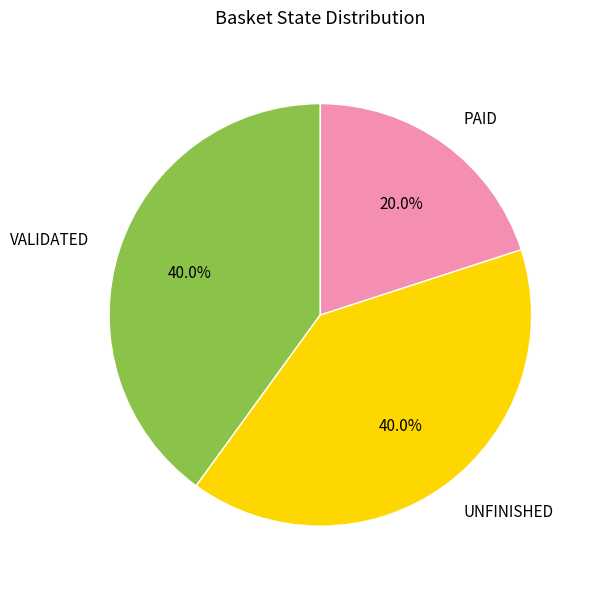

To the nearest percent, what is the difference between the largest and smallest slice percentages?

20%